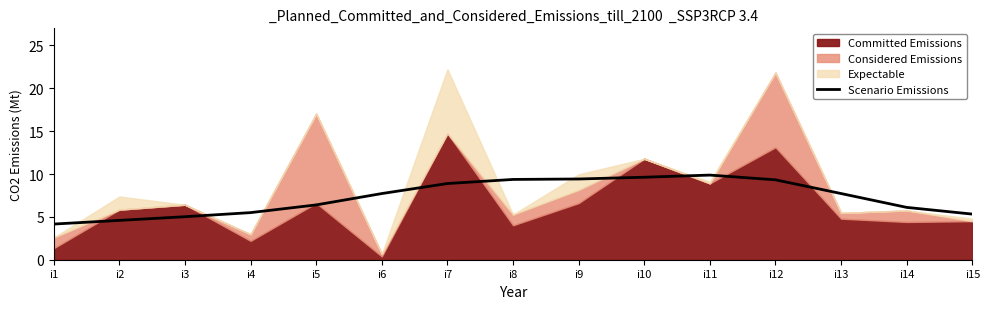

The value of Scenario Emissions at i4 is 5.5. True or false?

True